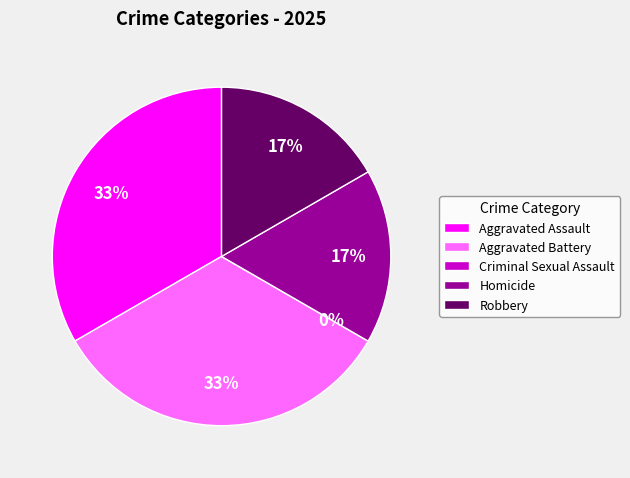

Is there any slice that represents more than half of the pie?

No